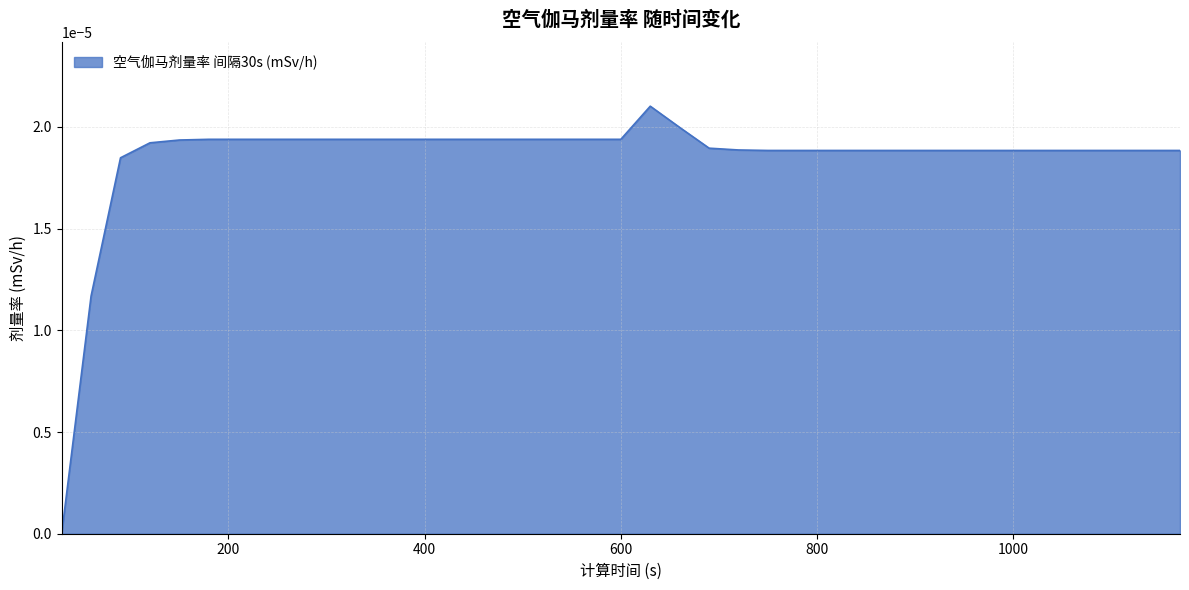

How many categories are shown in the chart?

39